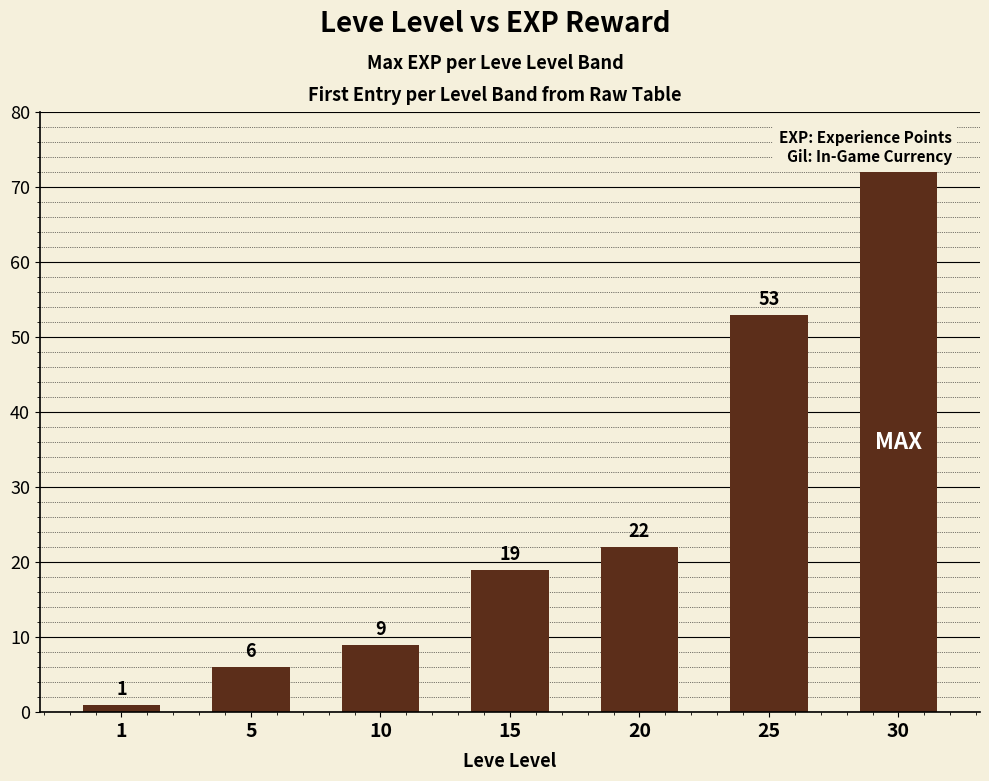

What is the value of the 5th bar from the left?

22